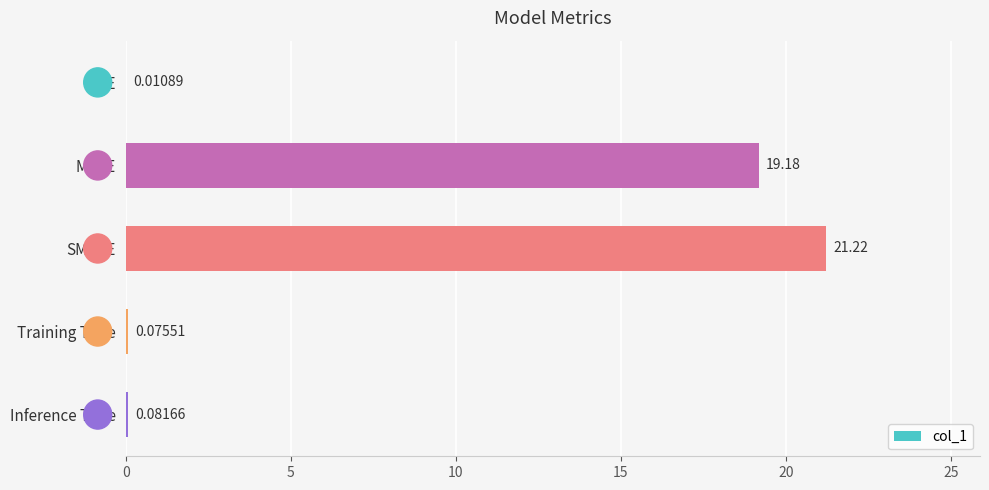

Which label corresponds to the largest value in the chart?

SMAPE